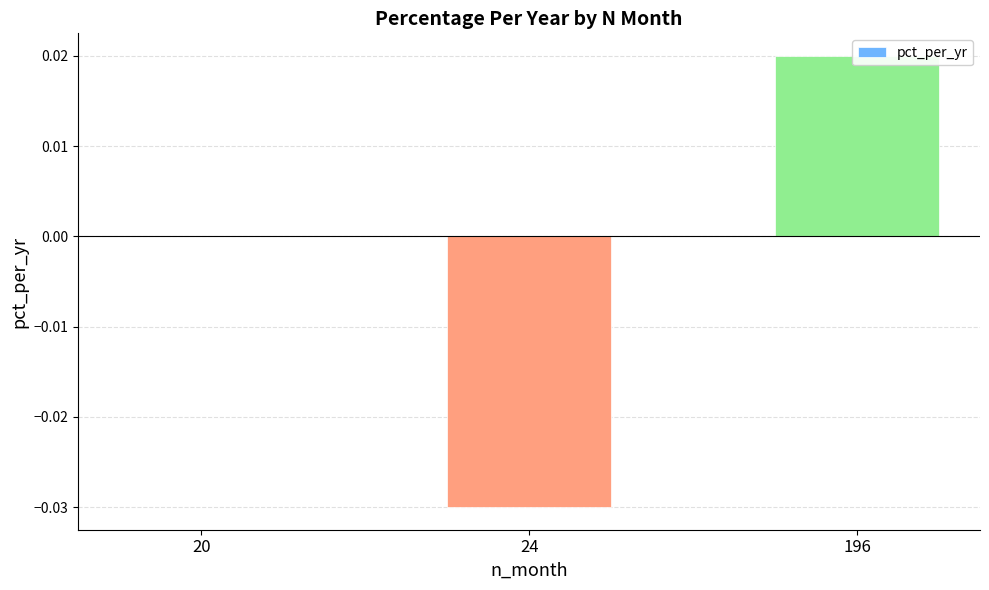

How many values are above zero?

1